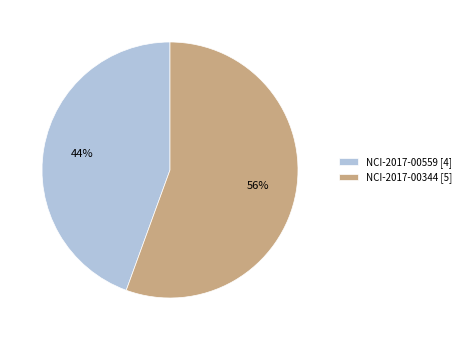

What is the smallest slice in the pie chart?

NCI-2017-00559